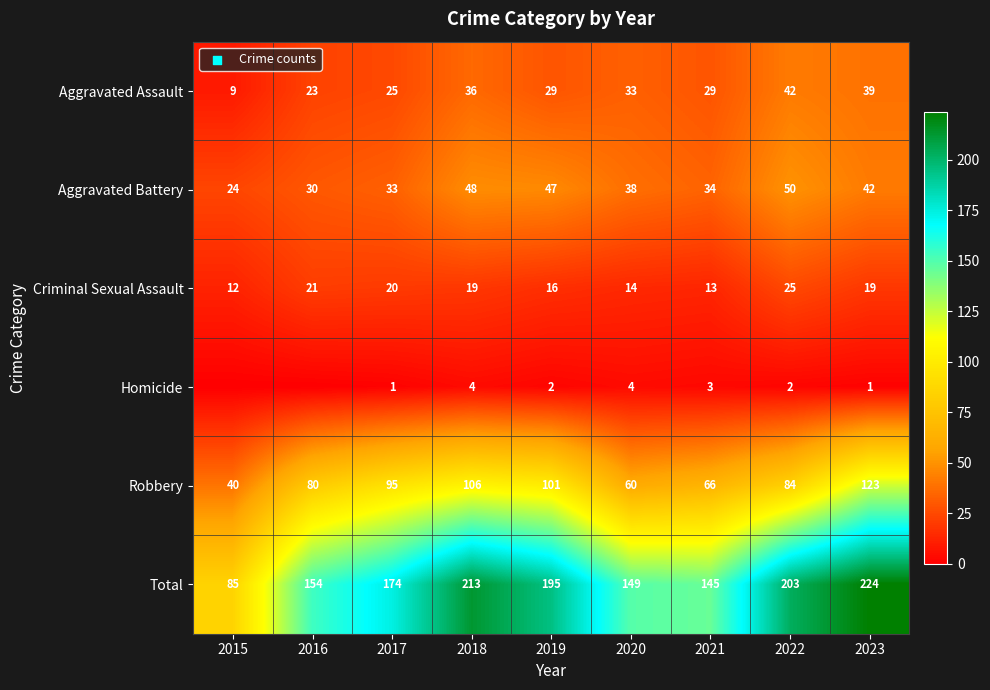

At which label is Robbery closest to 81?

2016